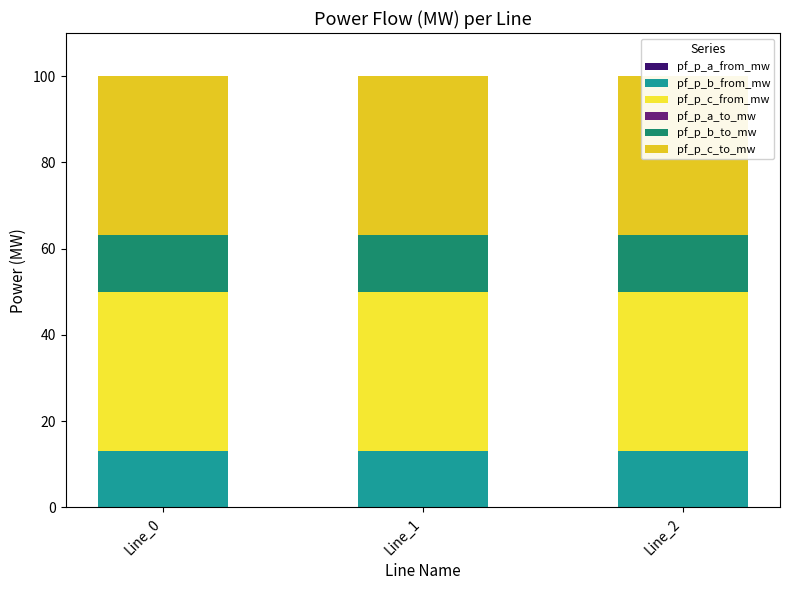

Are the bars grouped side by side (vs. stacked)?

No